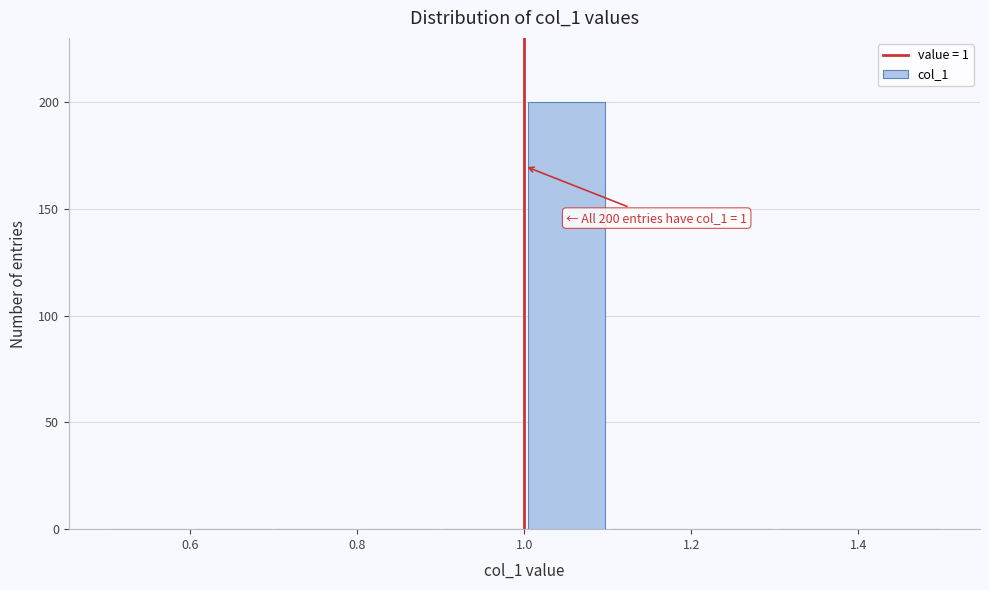

Over which range of the x-axis is the bar tallest?

1.0 to 1.1